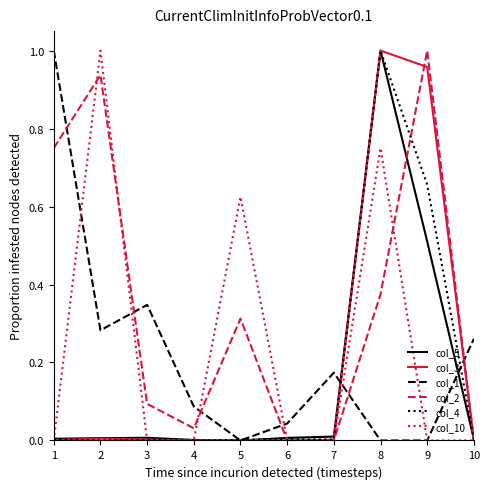

The col_1 series shows 0.1 at 4. True or false?

True